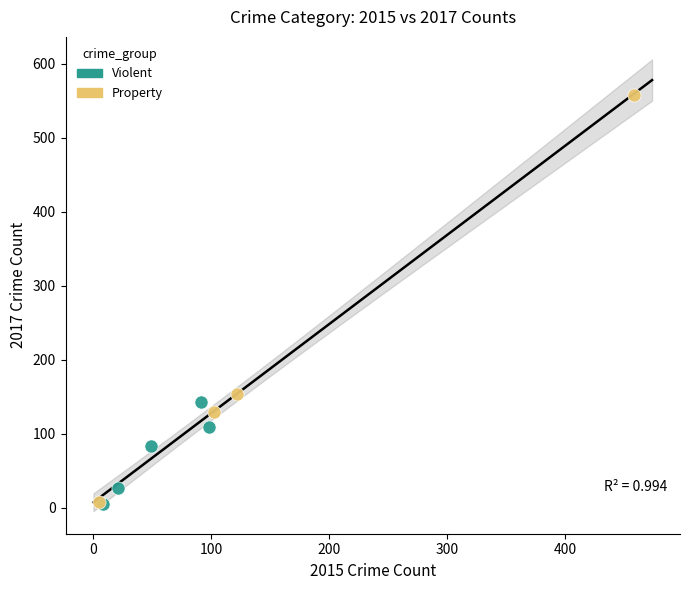

Which series contains the highest Y value?

Property